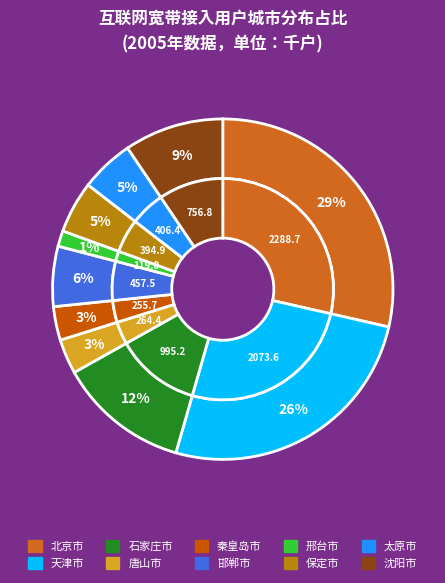

Count the number of slices in the pie.

10